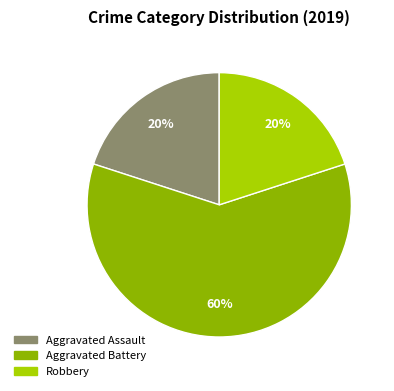

Approximately how many times larger is the value at Robbery compared to Aggravated Battery?

0.3